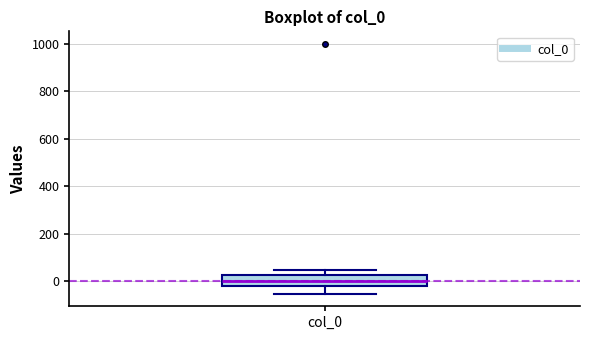

Read this box plot against the y-axis: the position of the median line, the range covered by the box, and the ends of both whiskers. The values are not printed on the chart, so give them approximately, as read against the axis.

median 0, box -20 to 20, whiskers -60 to 40